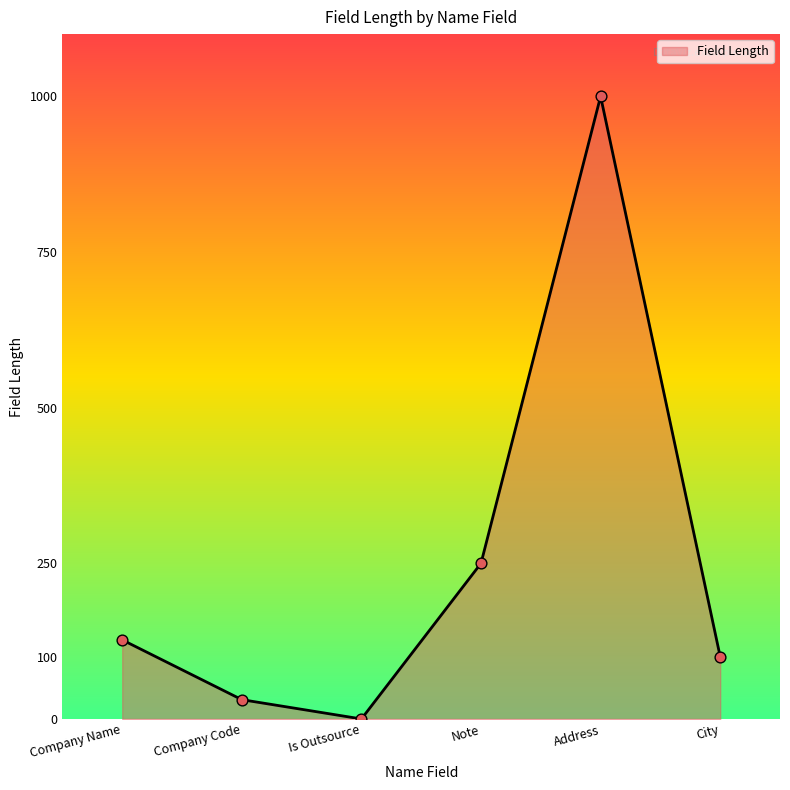

What is the ratio of the value at Company Name to the value at Note?

0.5